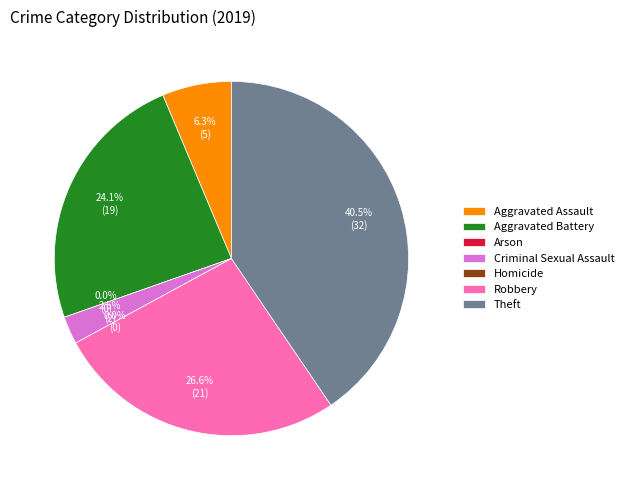

Is it true that Homicide is 14% of the pie?

False